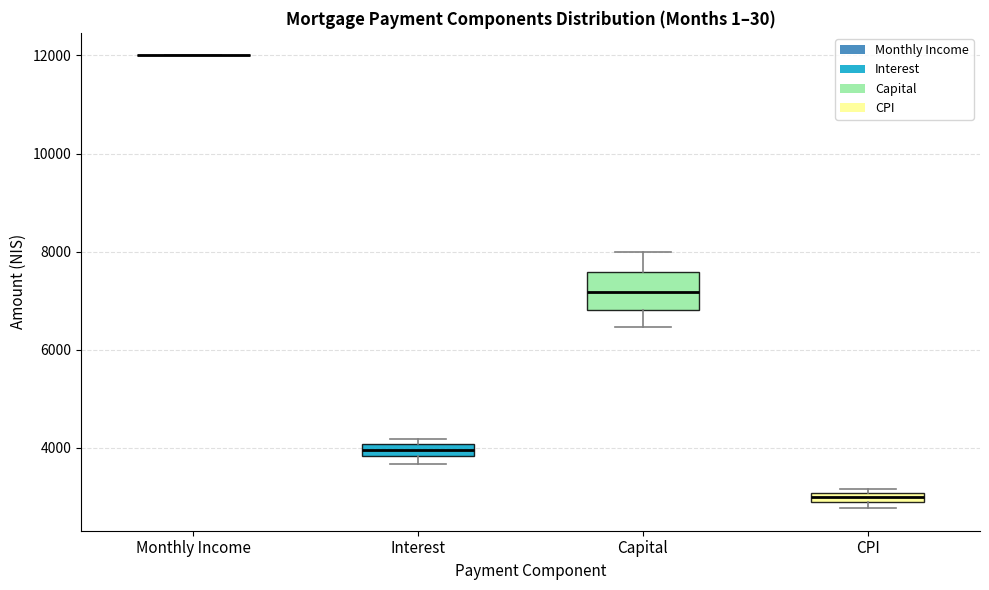

Which box is the tallest, from its lower edge to its upper edge?

Capital